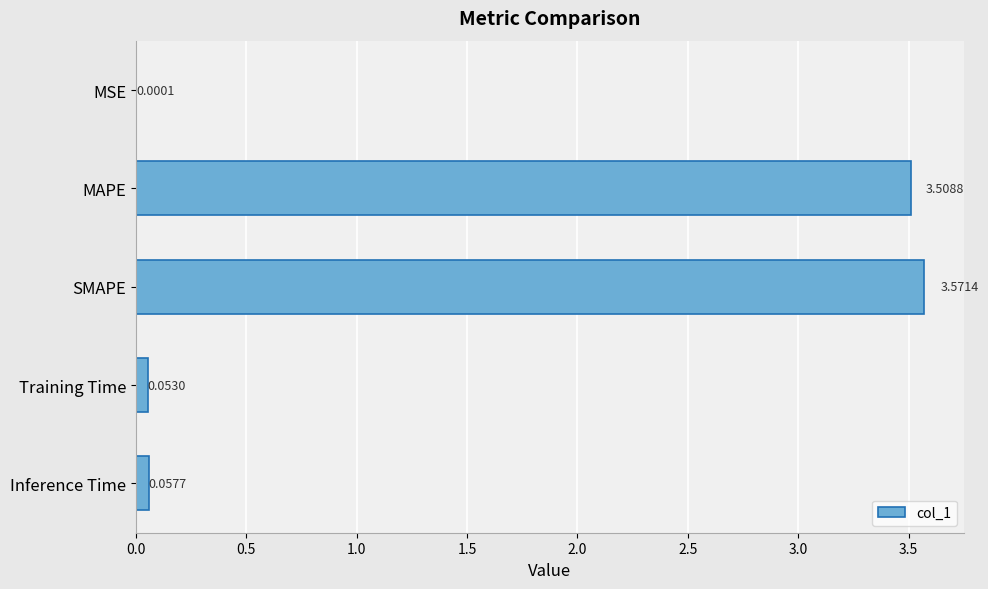

Which label corresponds to the largest value in the chart?

SMAPE